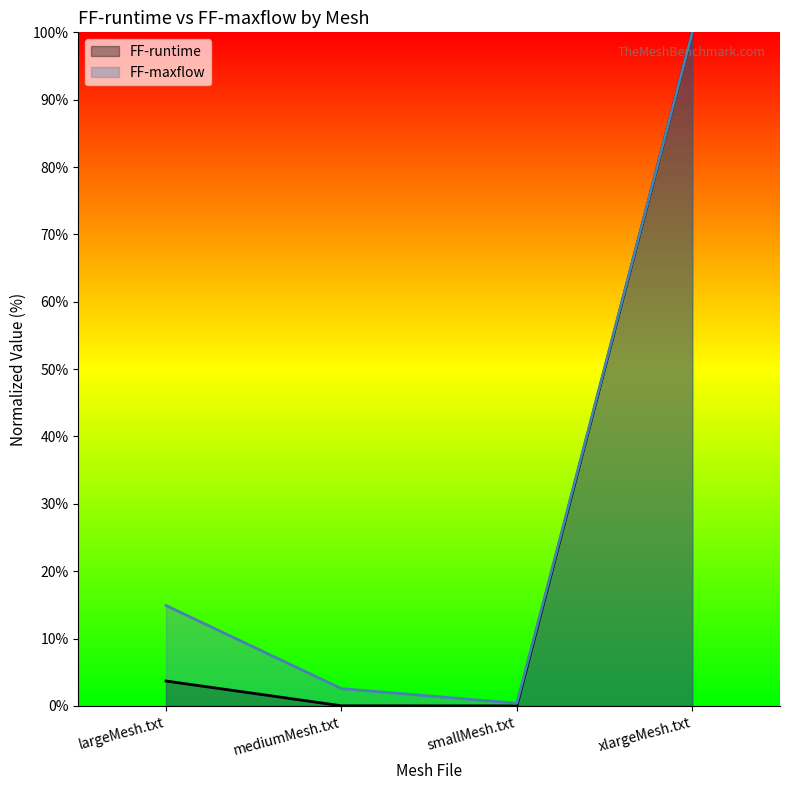

Reading left to right, transcribe all the data shown in this chart.

FF-runtime: 3.7	0.0	0.0	100.0
FF-maxflow: 14.9	2.6	0.4	100.0